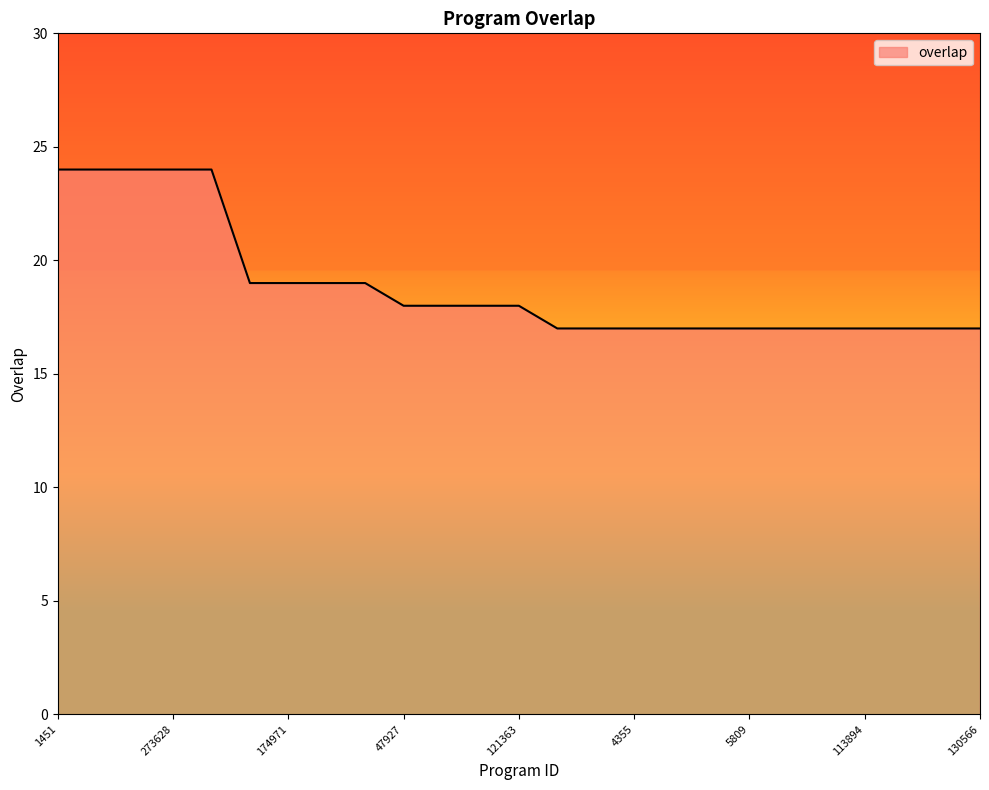

What is the minimum value shown in the chart?

17